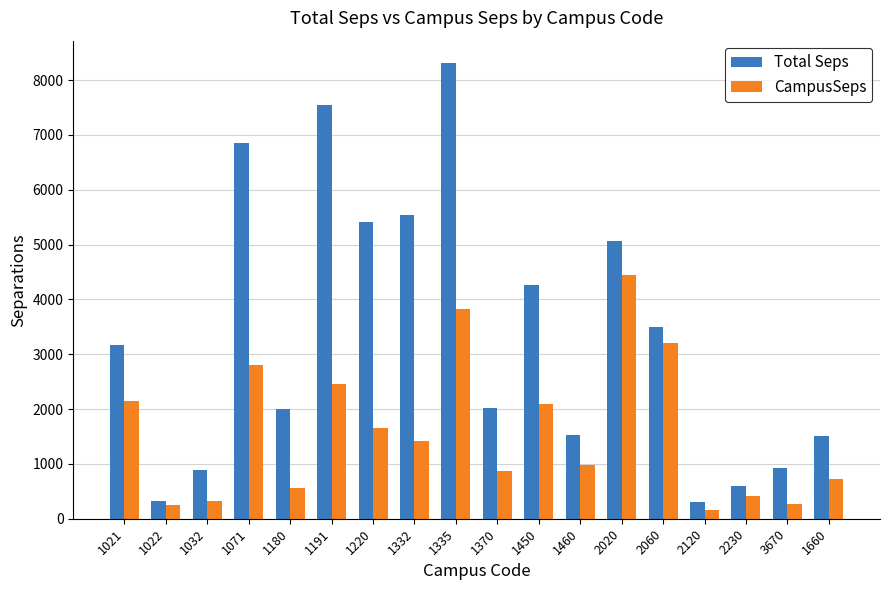

Between 1332 and 1335, which series saw the biggest shift?

Total Seps